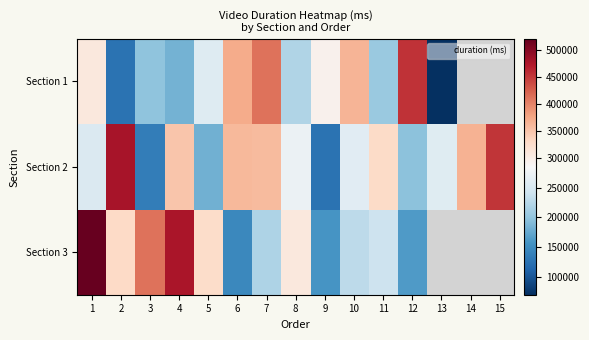

What is the average value of the Section 2 series?

292208.1